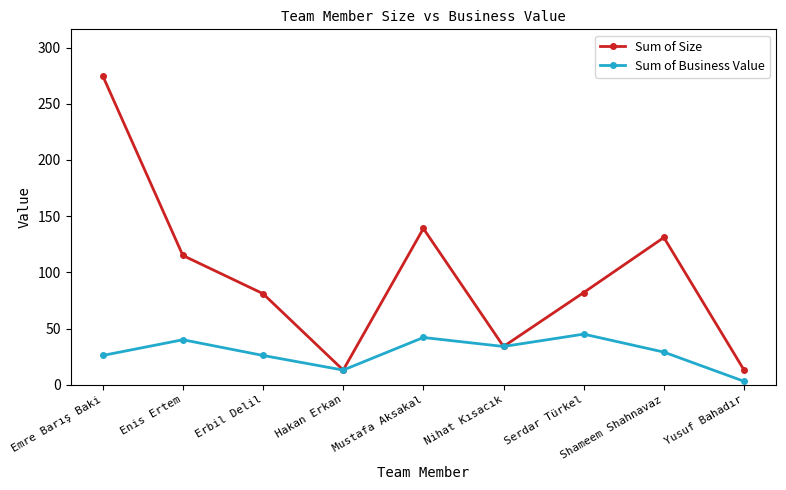

What is the value of the Sum of Business Value point at the 8th from the left?

29